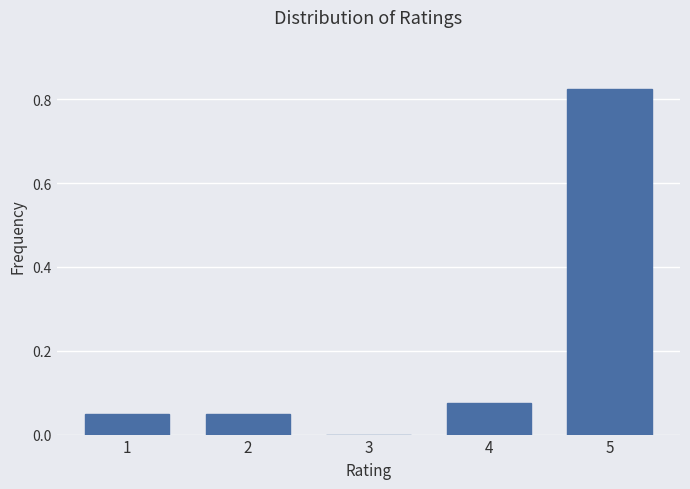

Is it true that the value at 4 is 0.0?

False